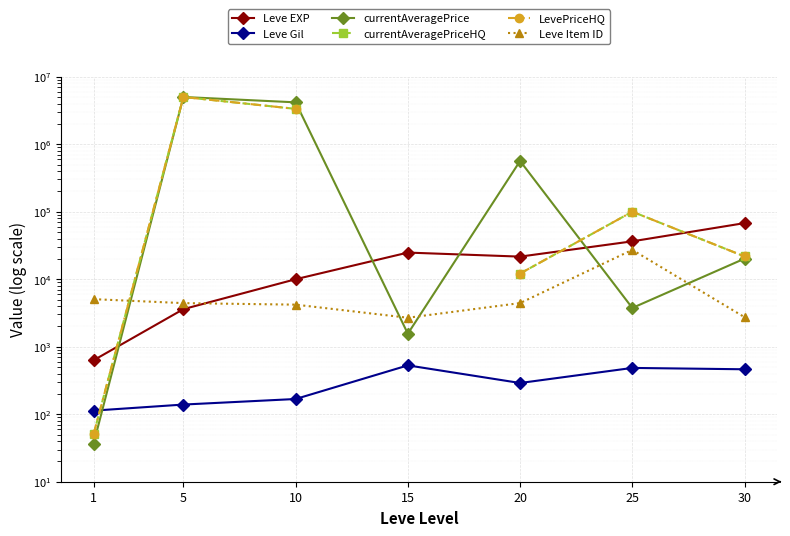

What are all the series names shown in the legend?

Leve EXP, Leve Gil, currentAveragePrice, currentAveragePriceHQ, LevePriceHQ, Leve Item ID